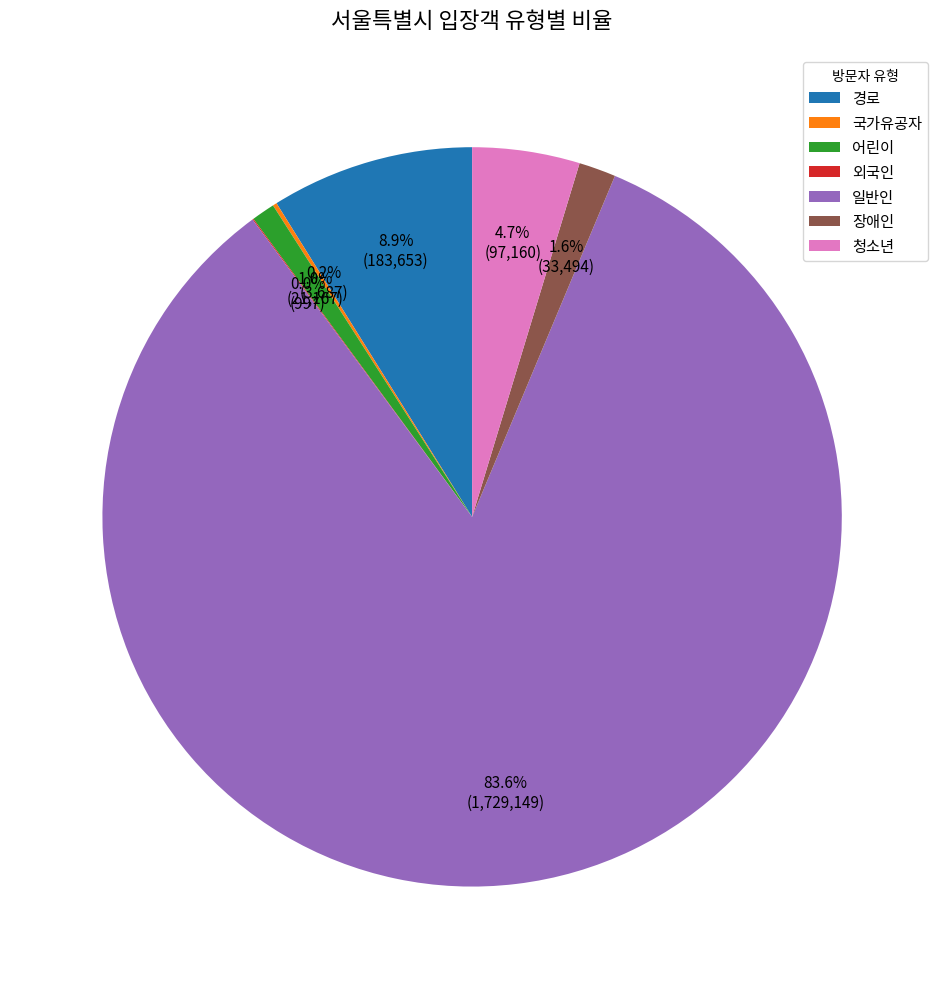

Which category has the biggest portion of the pie?

일반인